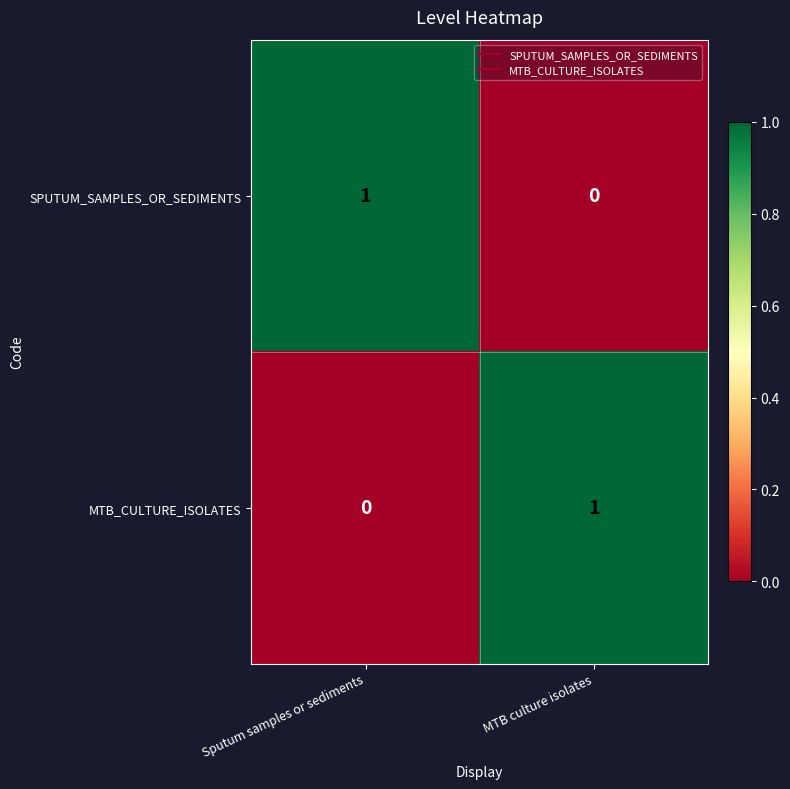

Count the number of categories in the chart.

2